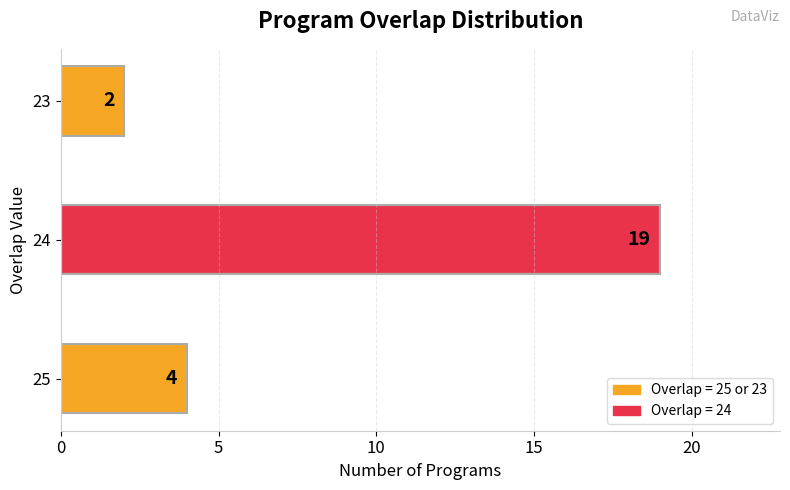

Reading bottom to top, what are all the values shown in this chart?

25=4	24=19	23=2